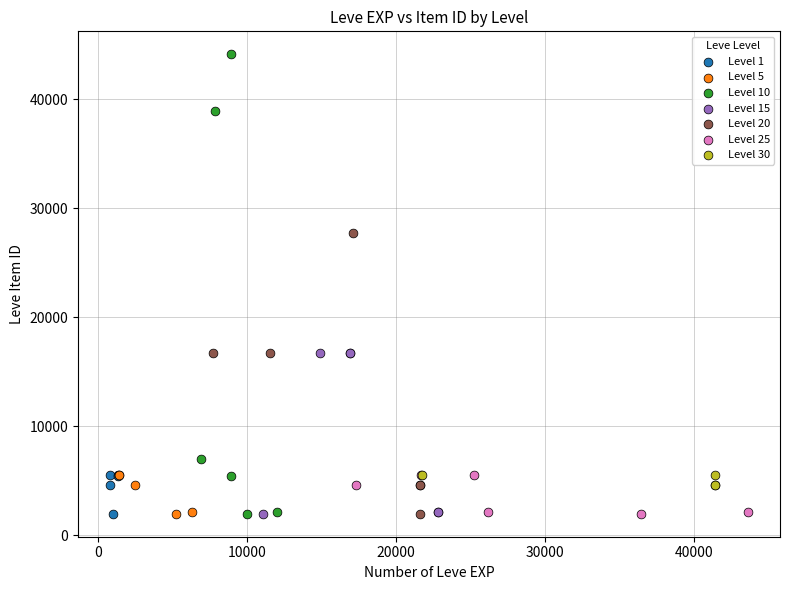

Which series has the widest spread of Y values?

Level 10